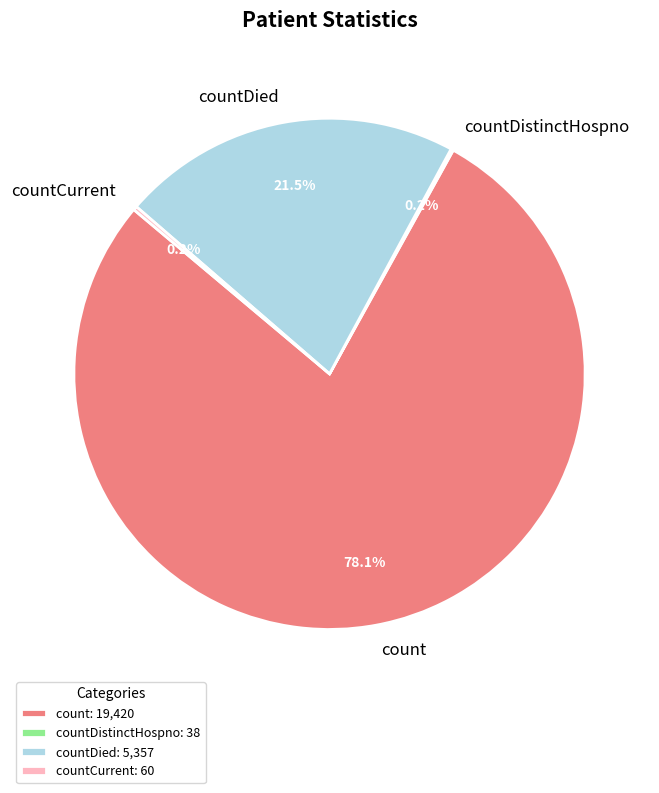

Is there any slice that represents more than half of the pie?

Yes